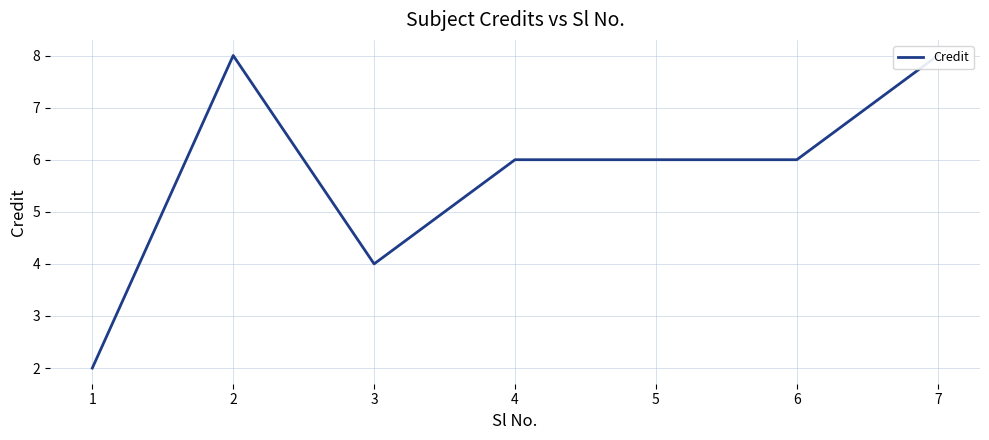

What is the difference between the maximum and second lowest values?

4